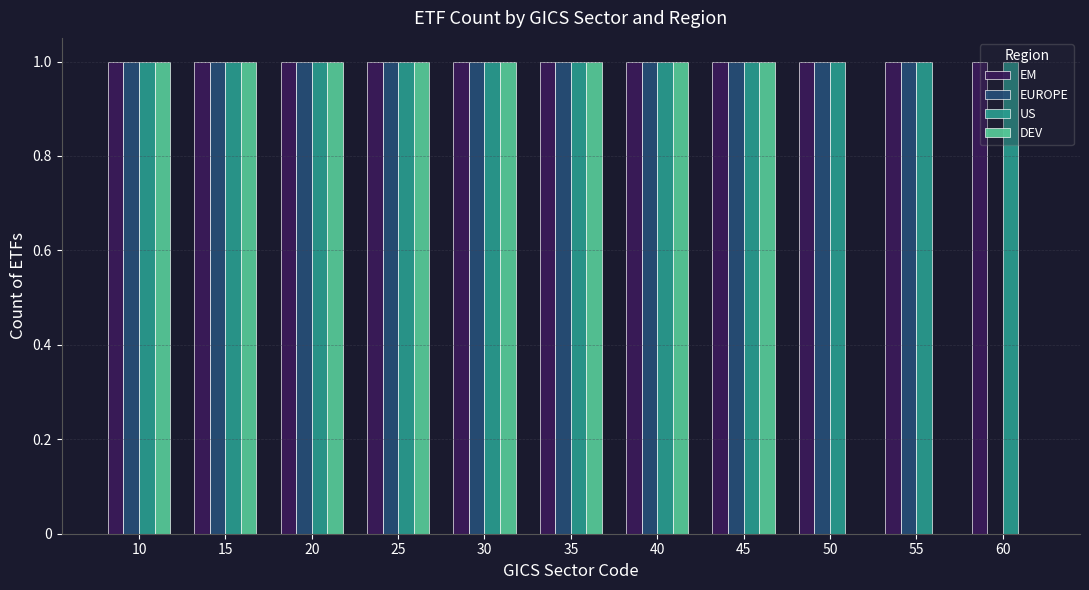

The DEV series shows 0 at 50. True or false?

True